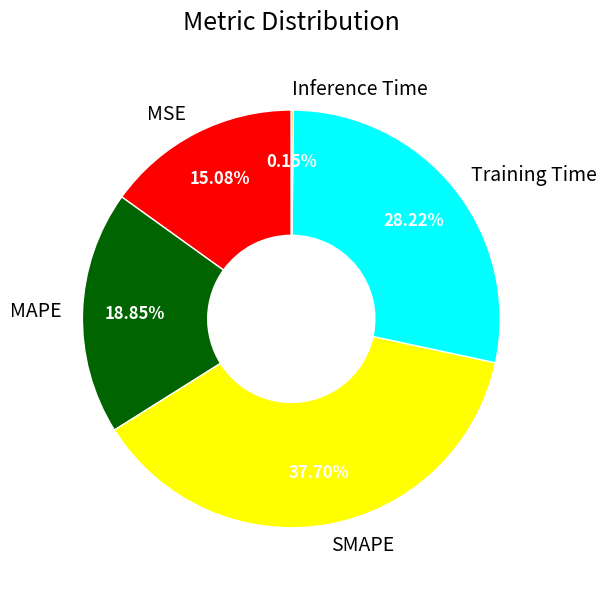

Which slice is the largest?

SMAPE